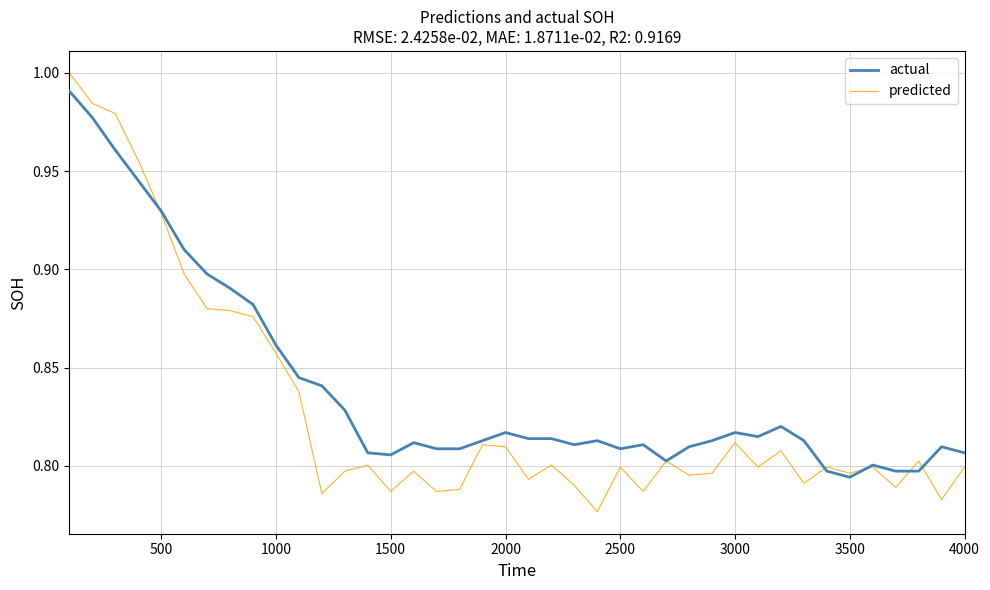

Which series has the largest total across all categories?

actual